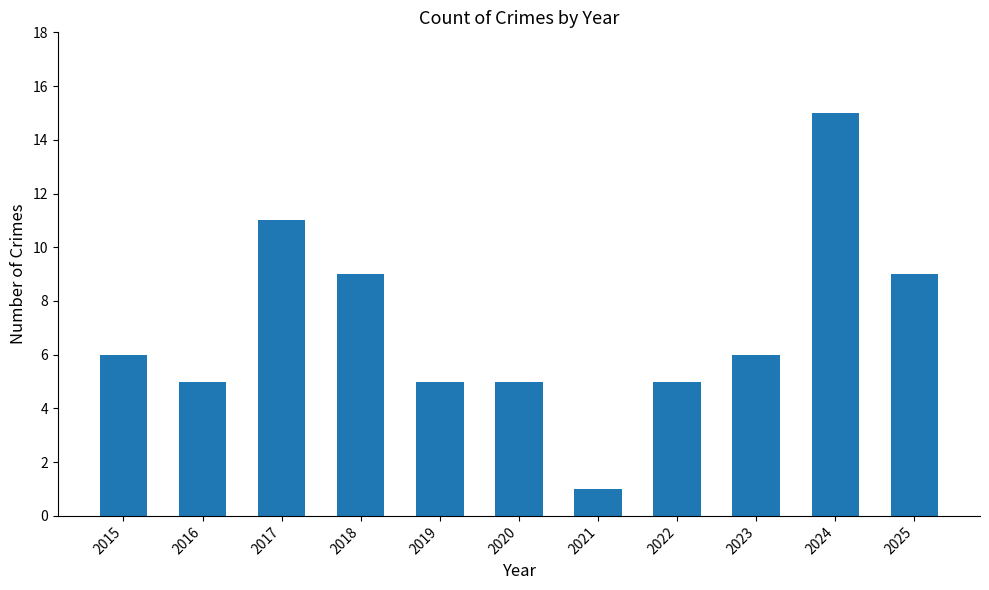

Are the bars grouped side by side (vs. stacked)?

No